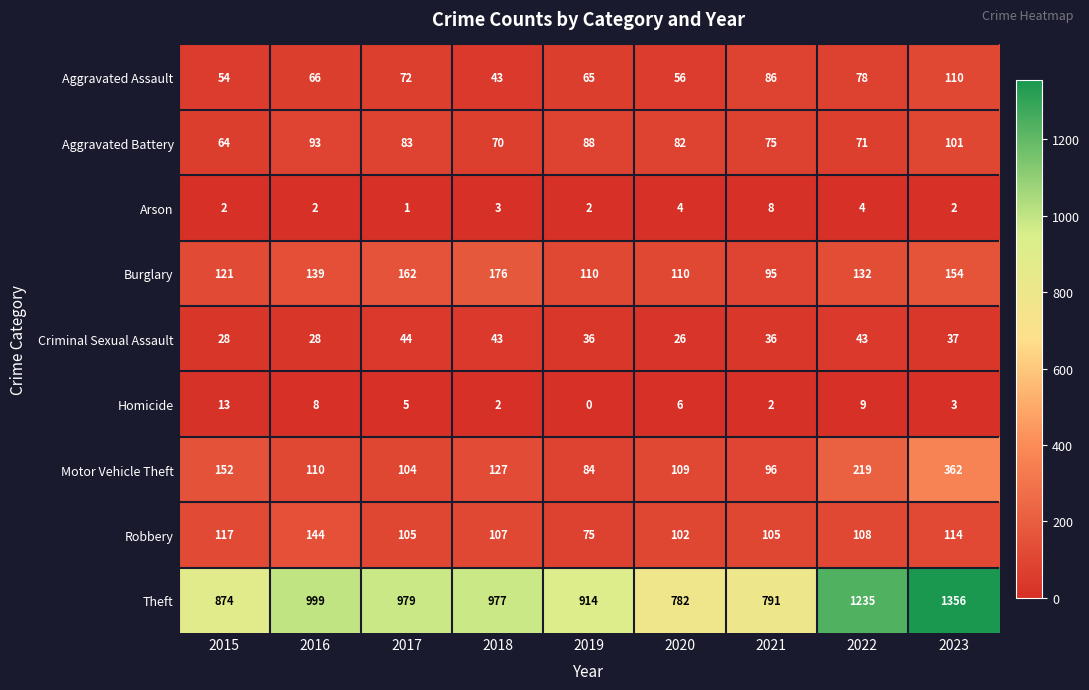

Rank the series at 2021 from highest to lowest value.

Theft, Robbery, Motor Vehicle Theft, Burglary, Aggravated Assault, Aggravated Battery, Criminal Sexual Assault, Arson, Homicide